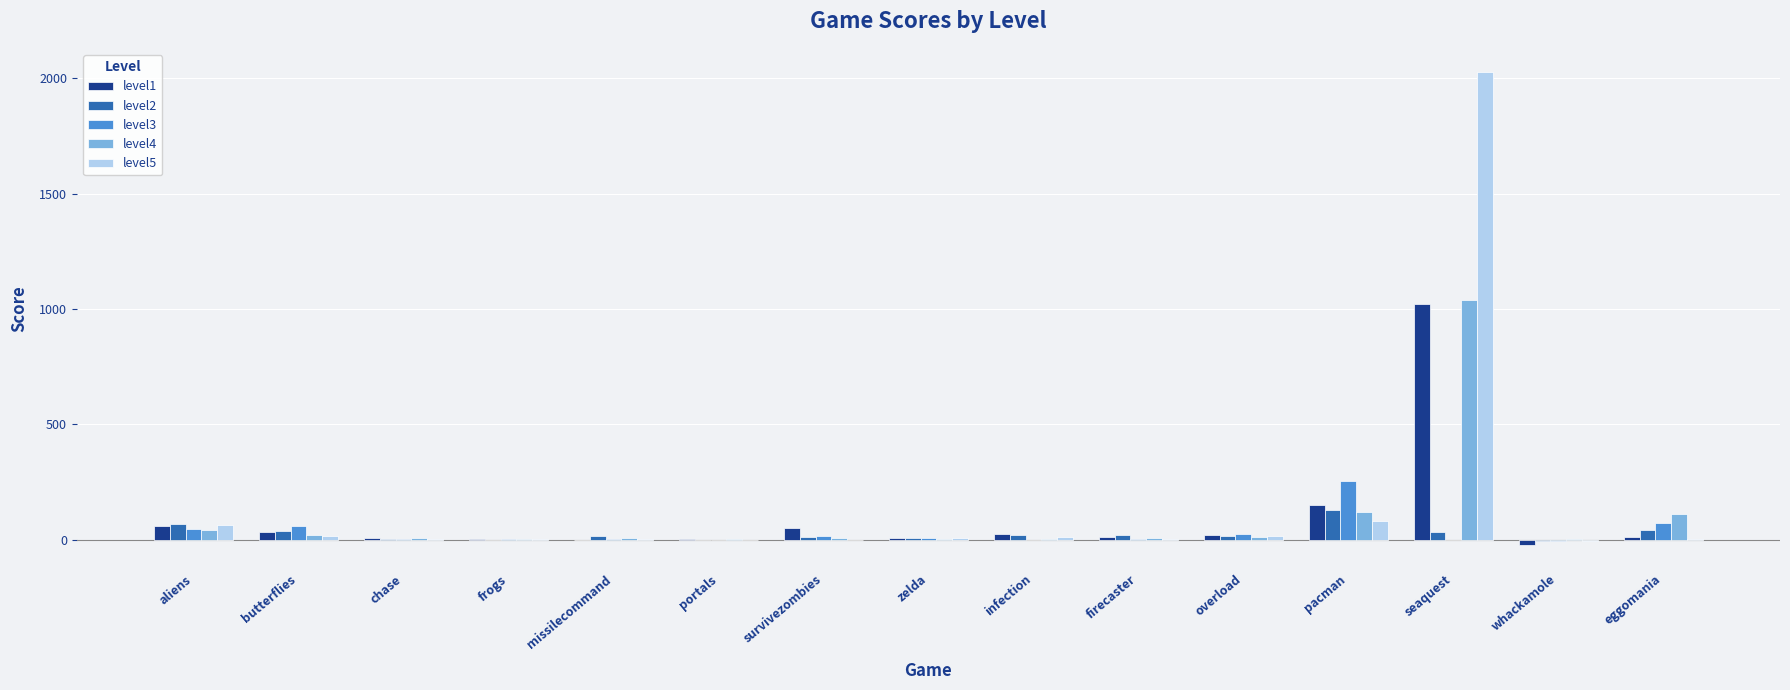

What are all the series names shown in the legend?

level1, level2, level3, level4, level5